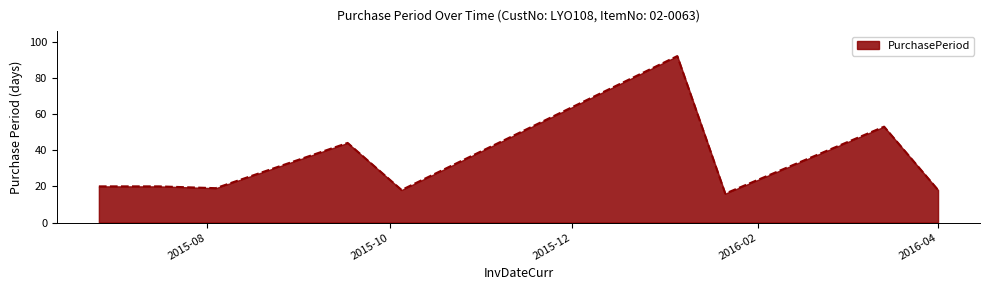

What is the minimum value shown in the chart?

16